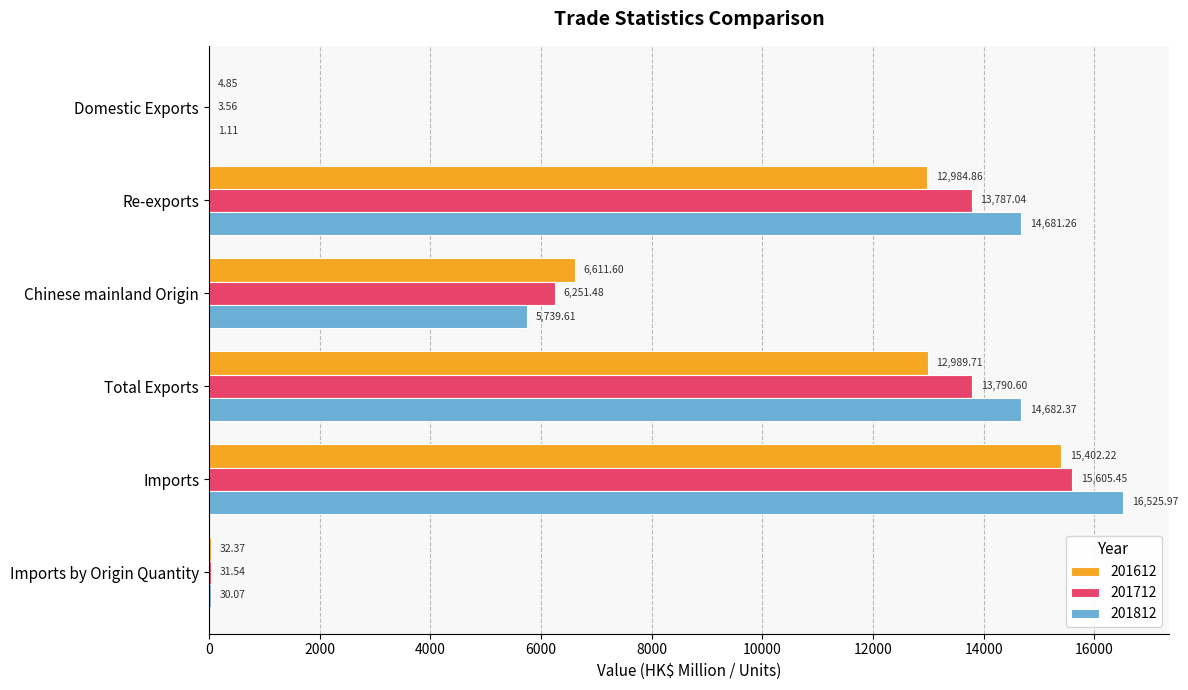

The 201812 series shows 3462.7 at Chinese mainland Origin. True or false?

False